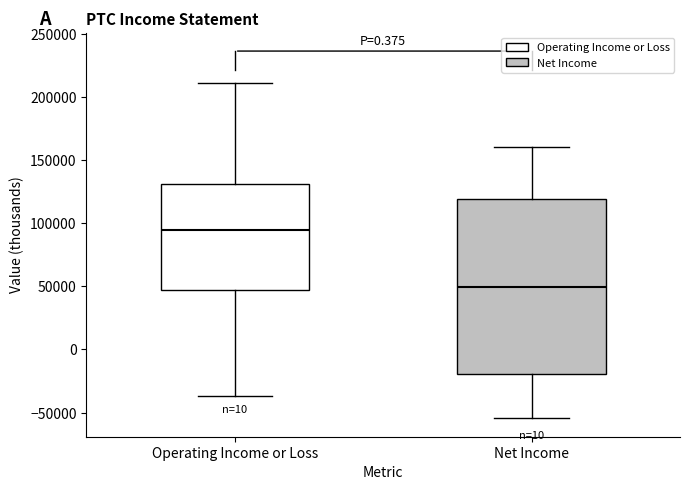

Which box has the lowest median line?

Net Income